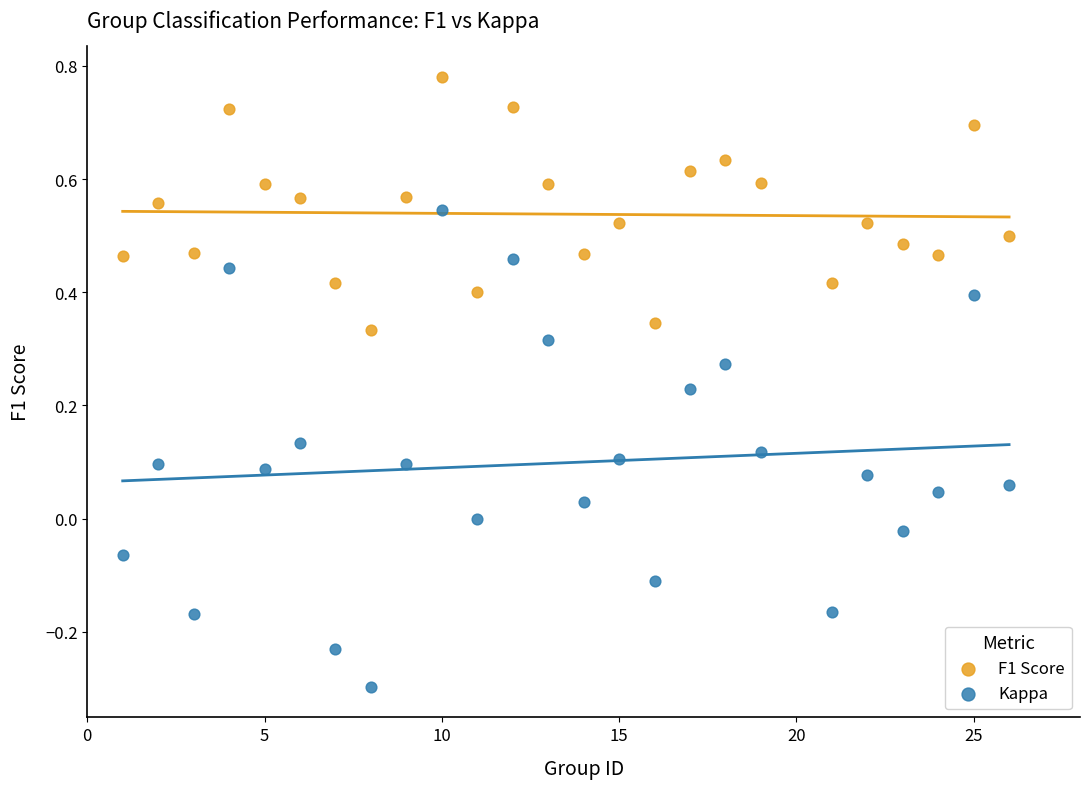

Which series reaches the minimum Y coordinate?

Kappa